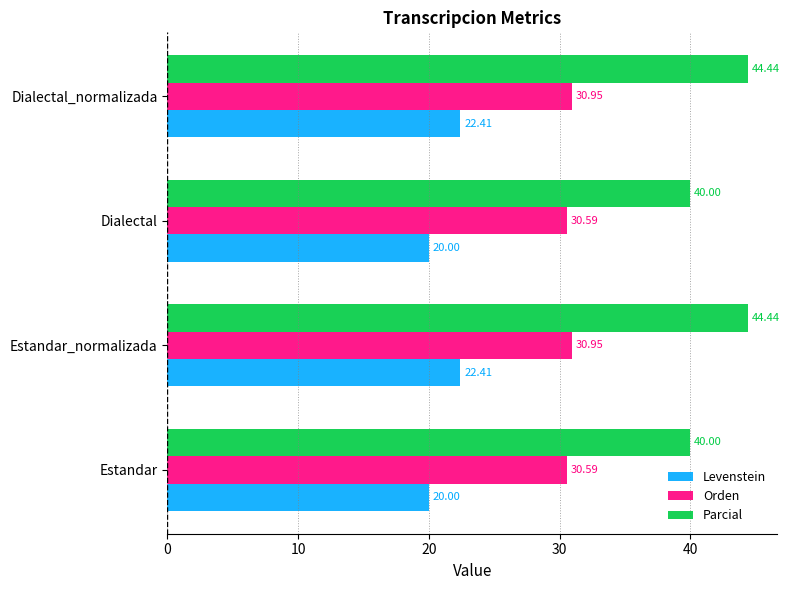

How many values in the Parcial series exceed 44?

2